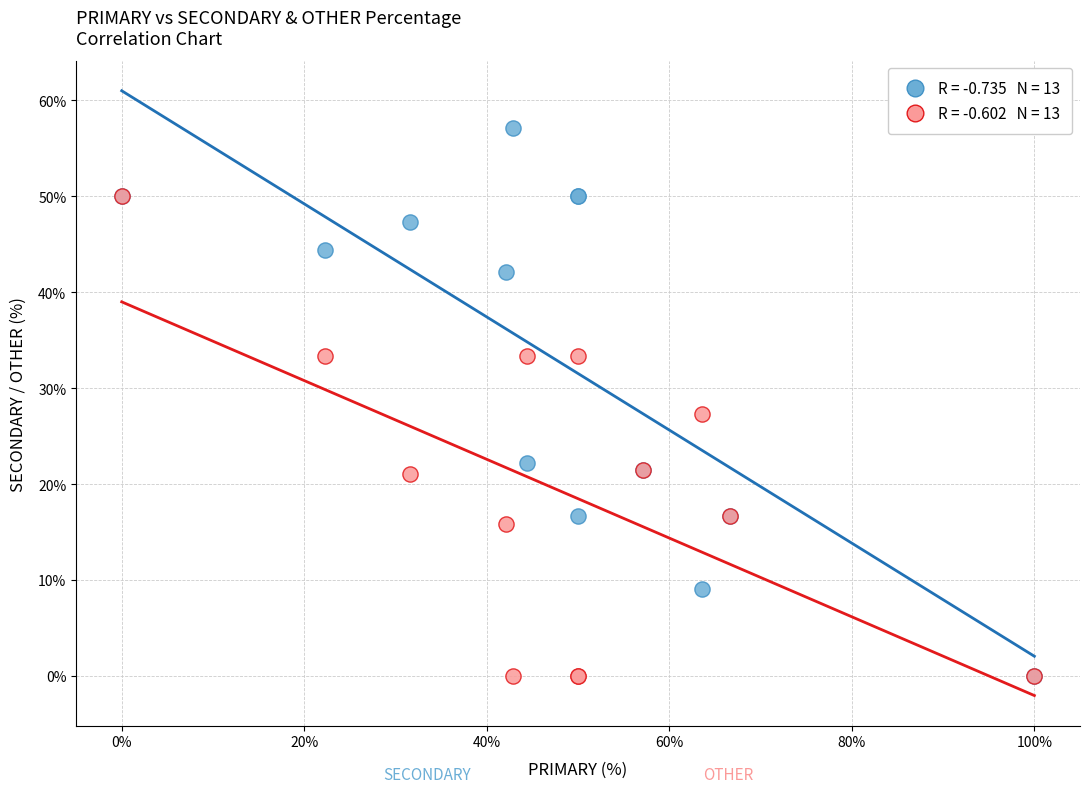

Across all series, what Y value is closest to 28?

27.3